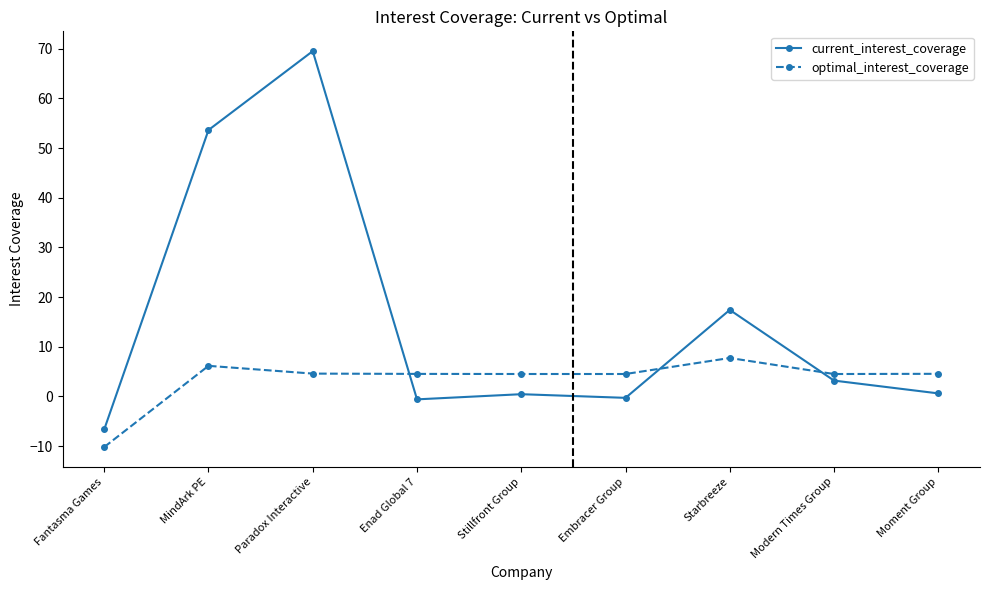

In optimal_interest_coverage, how many points are higher than both neighbors (excluding endpoints)?

2